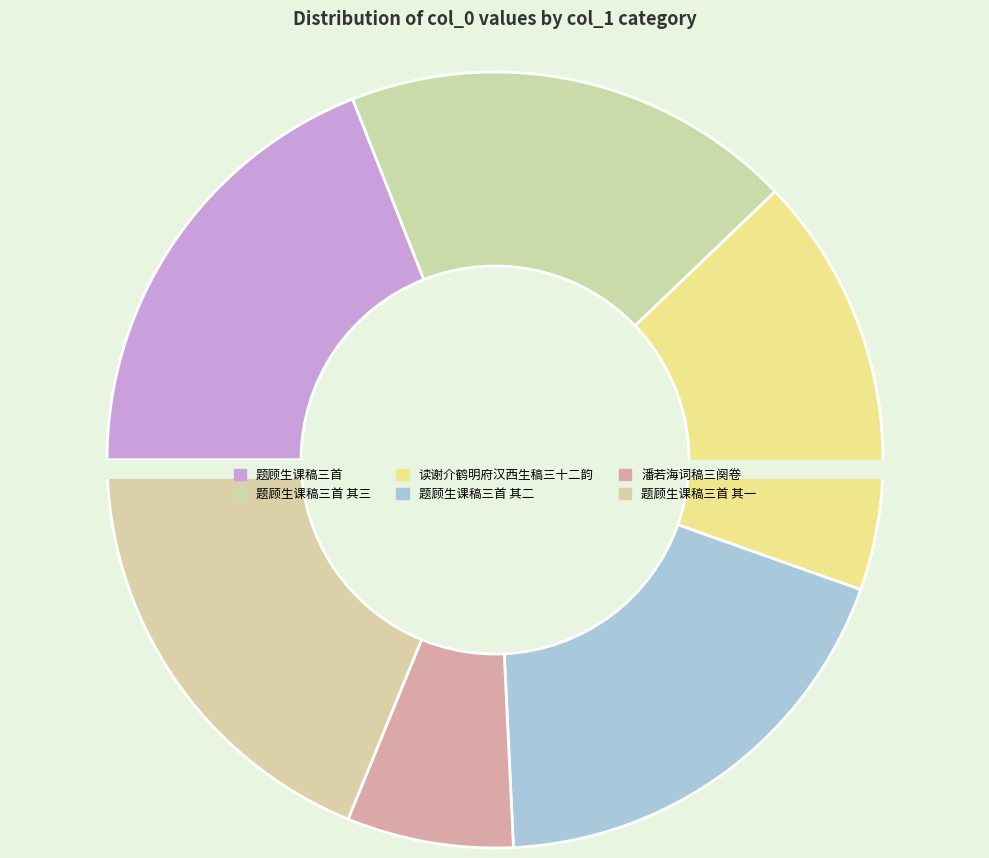

Does 题顾生课稿三首 represent more than half of the total?

No